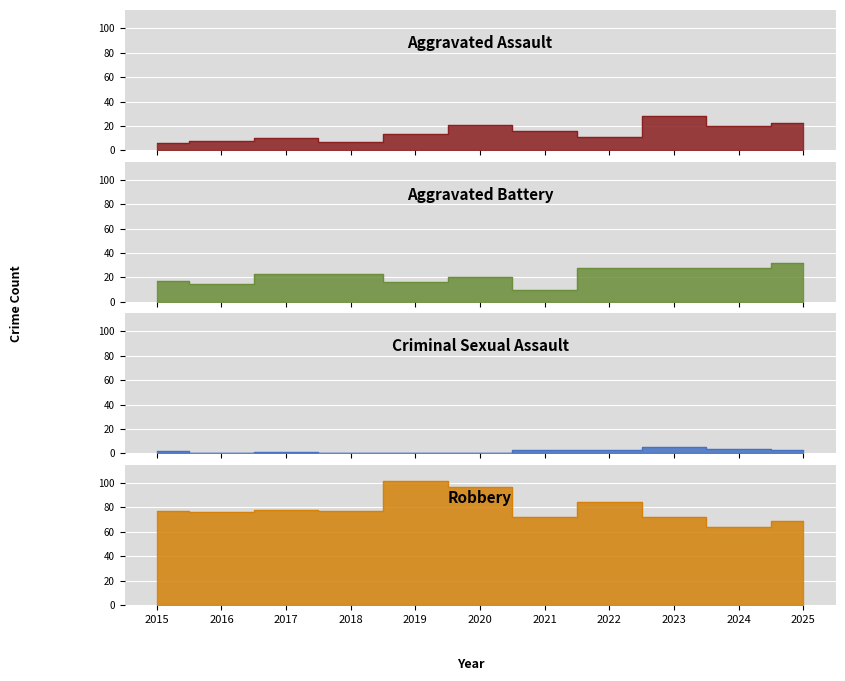

What is the value of the Criminal Sexual Assault point at the 10th from the left?

4